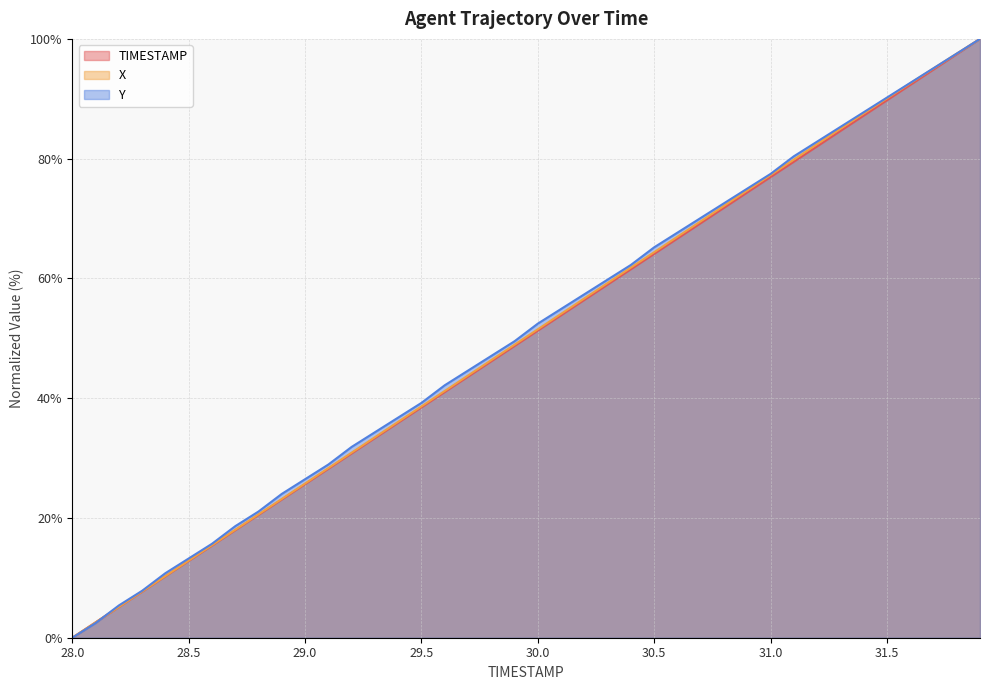

The TIMESTAMP series shows 140.9 at 36. True or false?

False